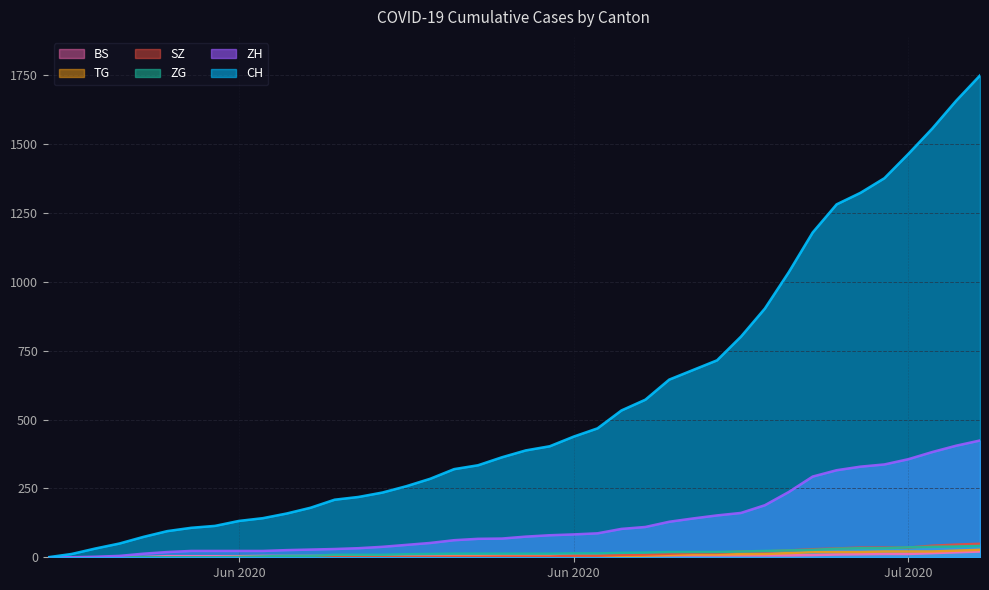

What is the difference between the maximum and second lowest values in the SZ series?

49